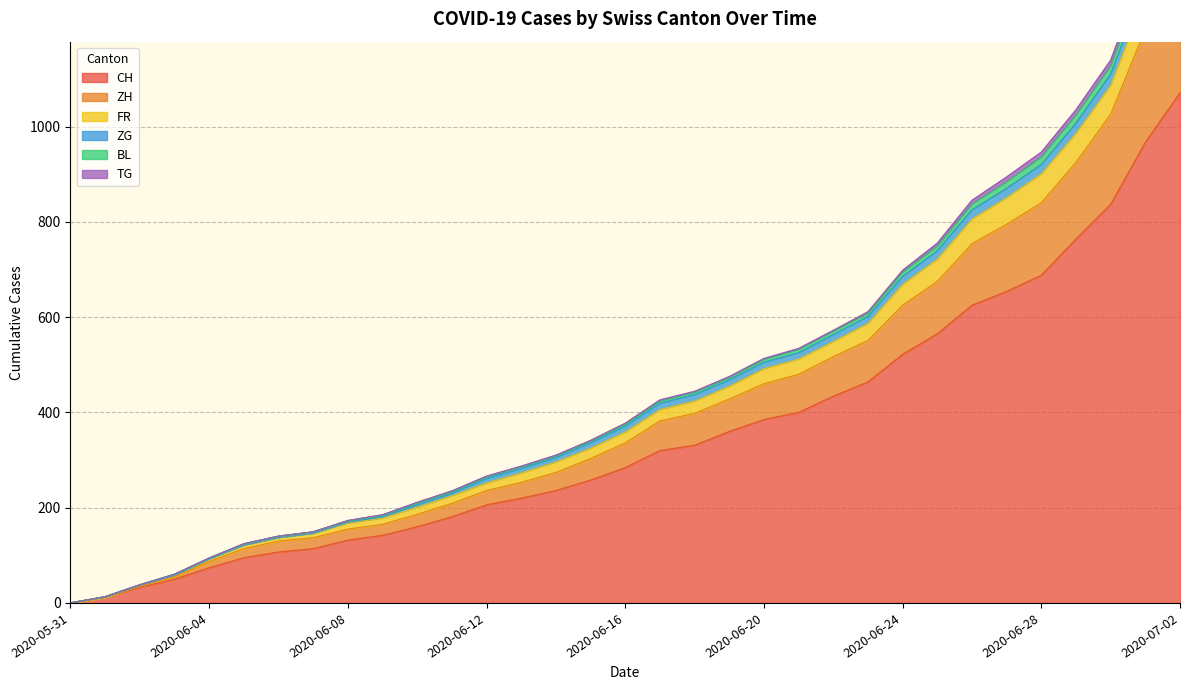

Is it true that CH equals 331 at 2020-06-18?

True